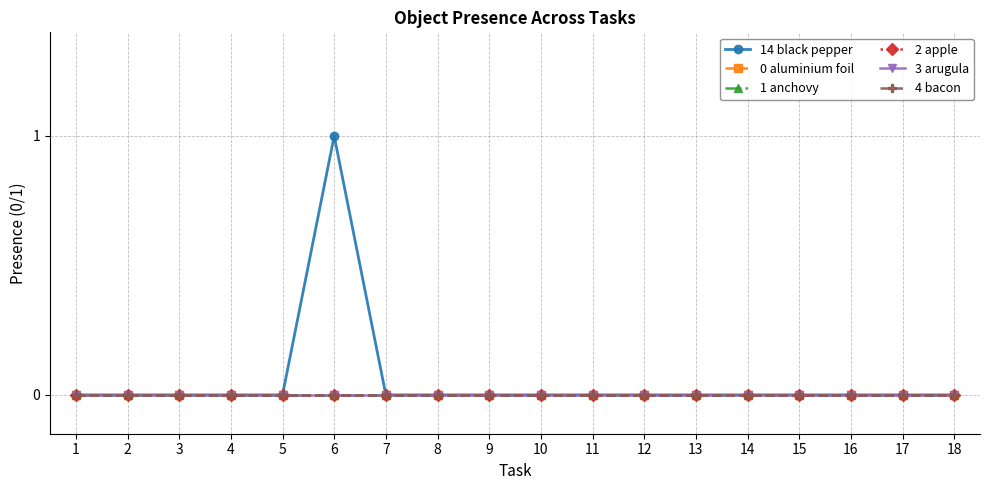

Does the chart have visible grid lines?

Yes